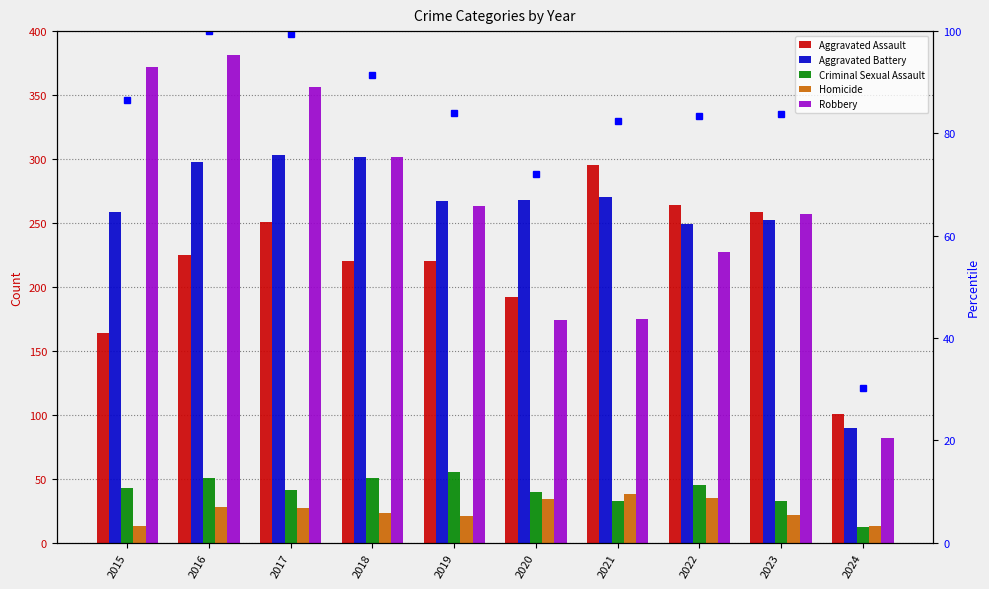

The Aggravated Battery series shows 90 at 2024. True or false?

True